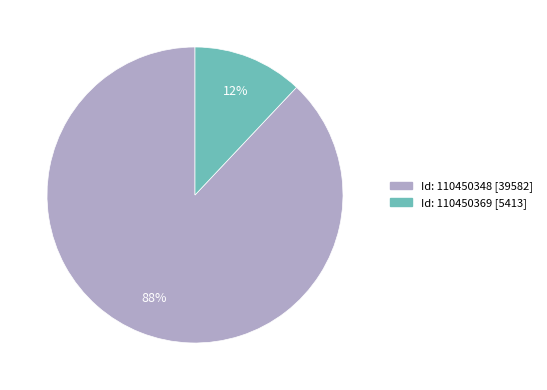

To the nearest percent, what is the average slice percentage?

50%